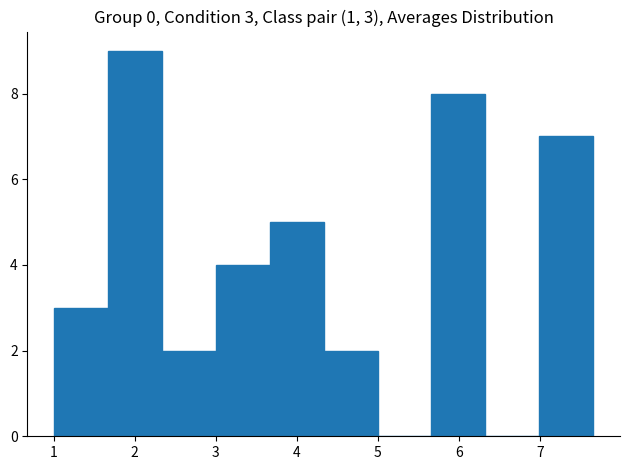

Over which range of the x-axis is the bar tallest?

1.7 to 2.3